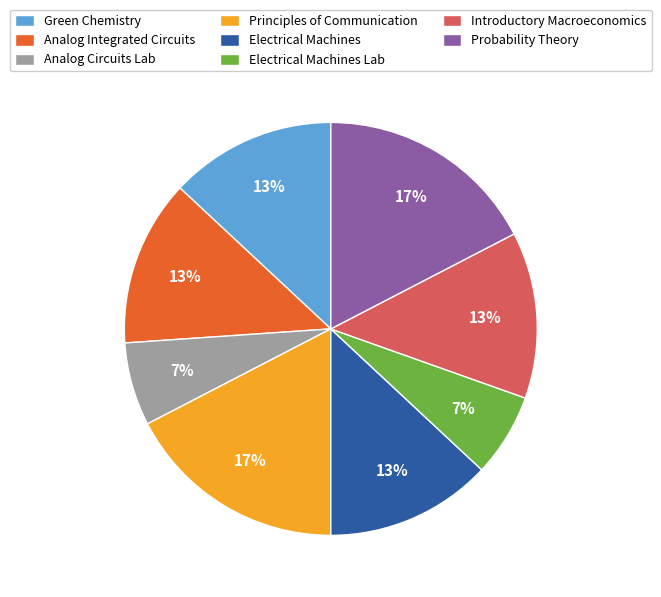

How many slices are in this pie chart?

8